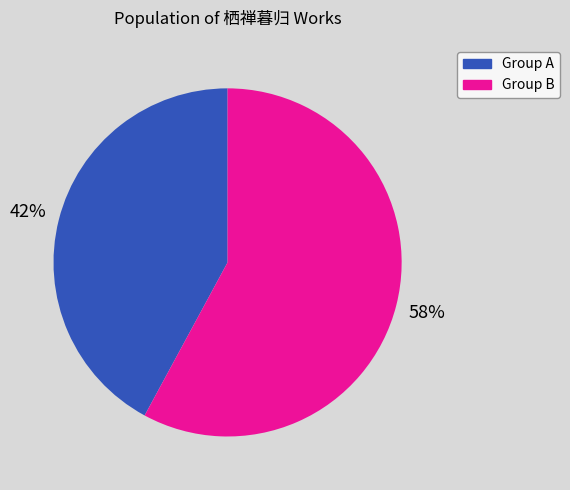

To the nearest percent, what is the difference between the largest and smallest slice percentages?

16%